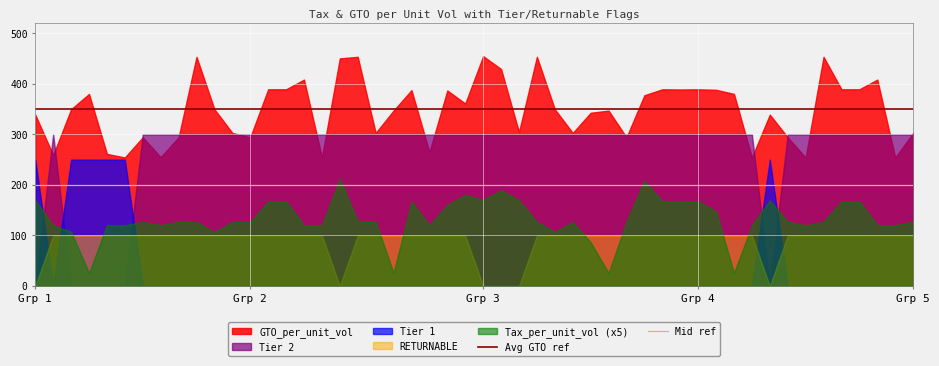

Which series has the largest total across all categories?

GTO_per_unit_vol